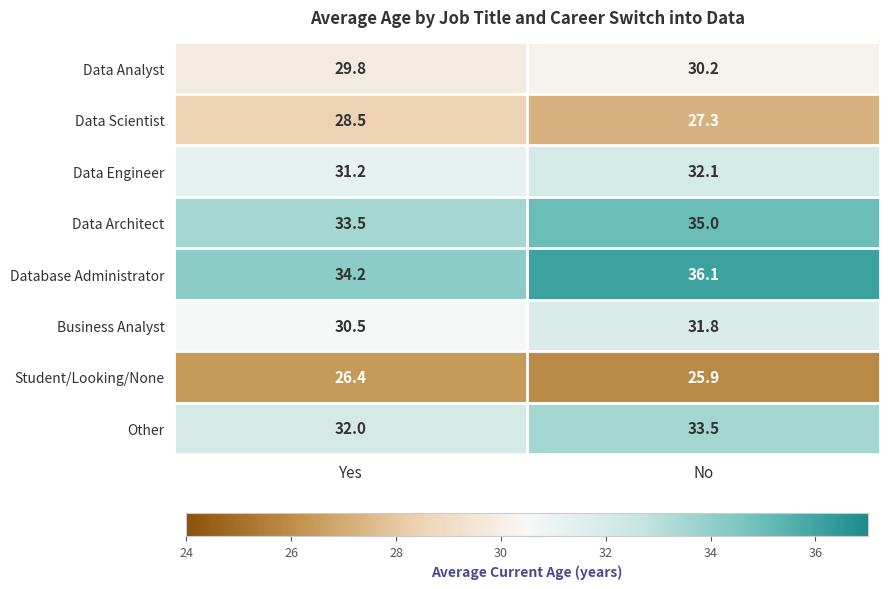

Reading left to right, transcribe all the data shown in this chart.

Data Analyst: Yes=29.8	No=30.2
Data Scientist: Yes=28.5	No=27.3
Data Engineer: Yes=31.2	No=32.1
Data Architect: Yes=33.5	No=35.0
Database Administrator: Yes=34.2	No=36.1
Business Analyst: Yes=30.5	No=31.8
Student/Looking/None: Yes=26.4	No=25.9
Other: Yes=32.0	No=33.5